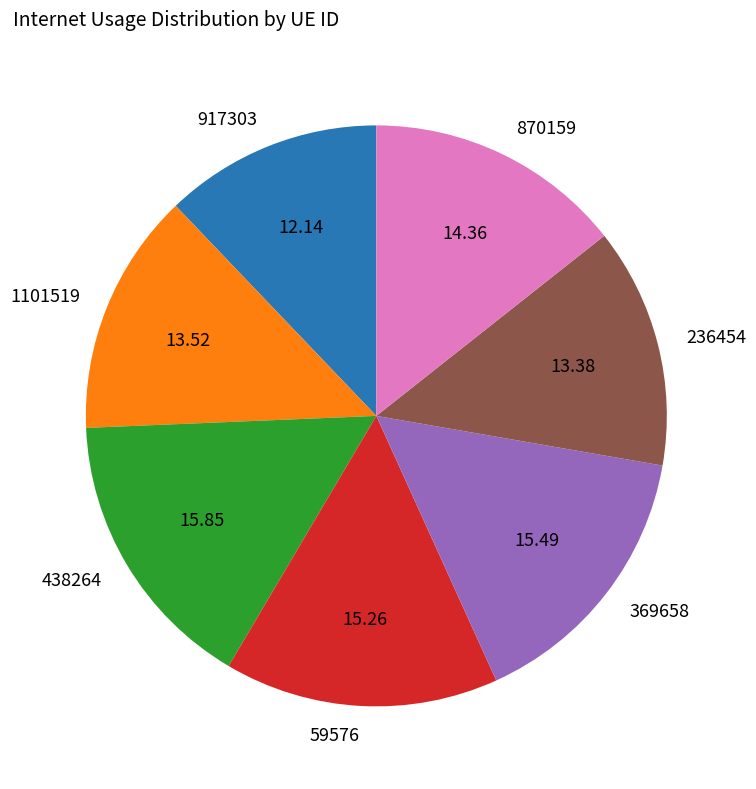

Is there a majority slice in this chart?

No